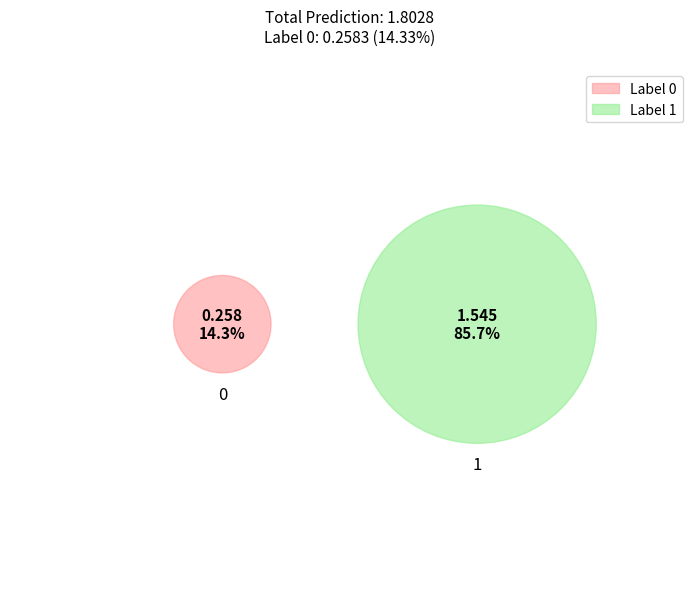

Which slice is the largest?

1